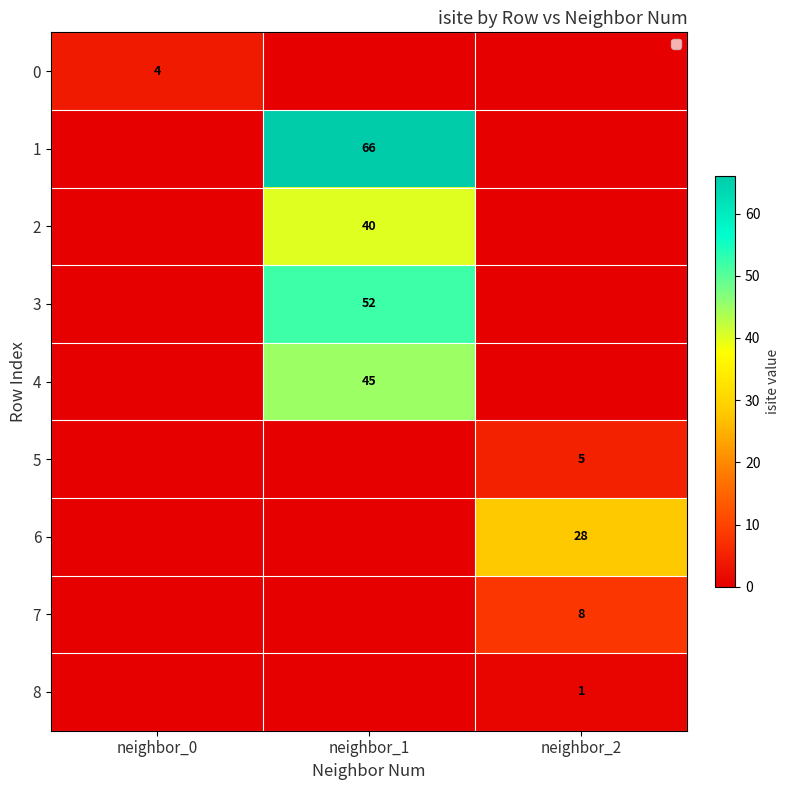

Between neighbor_2 and neighbor_0, which is larger?

neighbor_0